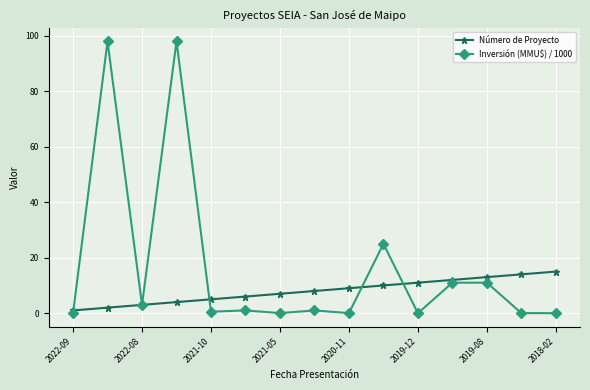

What is the difference between the maximum and minimum values in the Inversión (MMU$) / 1000 series?

98.0